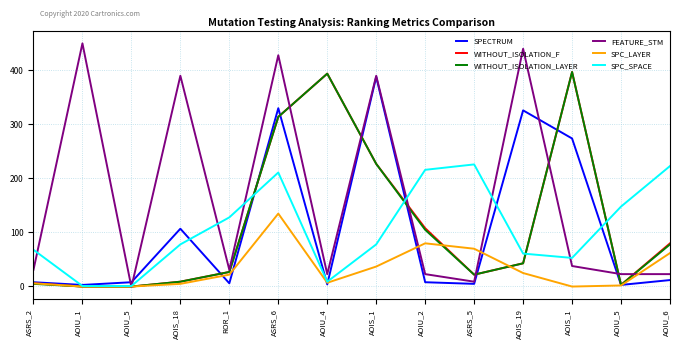

What are all the series names shown in the legend?

SPECTRUM, WITHOUT_ISOLATION_F, WITHOUT_ISOLATION_LAYER, FEATURE_STM, SPC_LAYER, SPC_SPACE